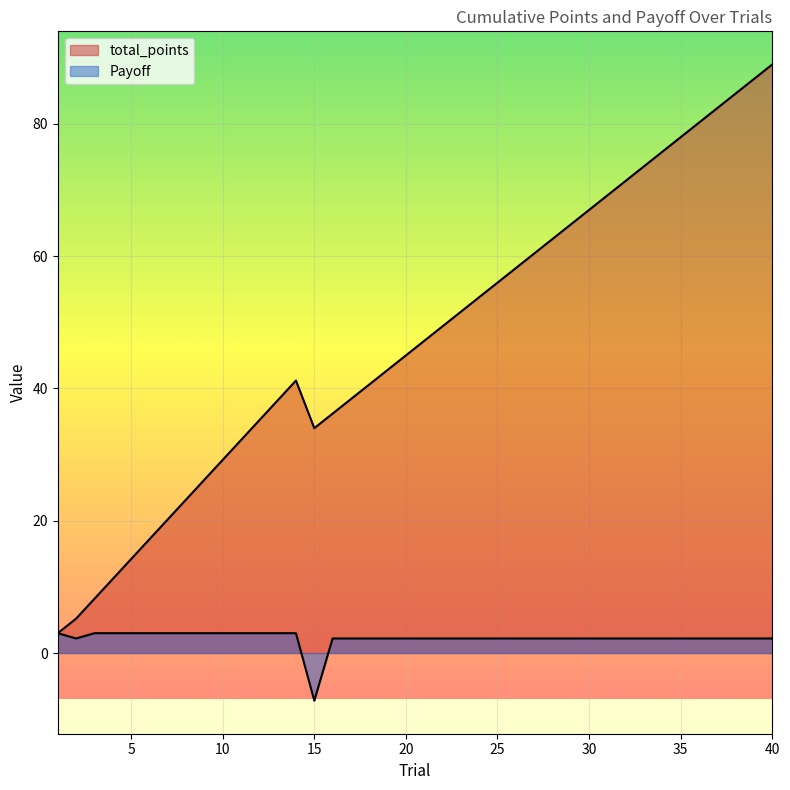

How many values in the total_points series exceed 47?

20